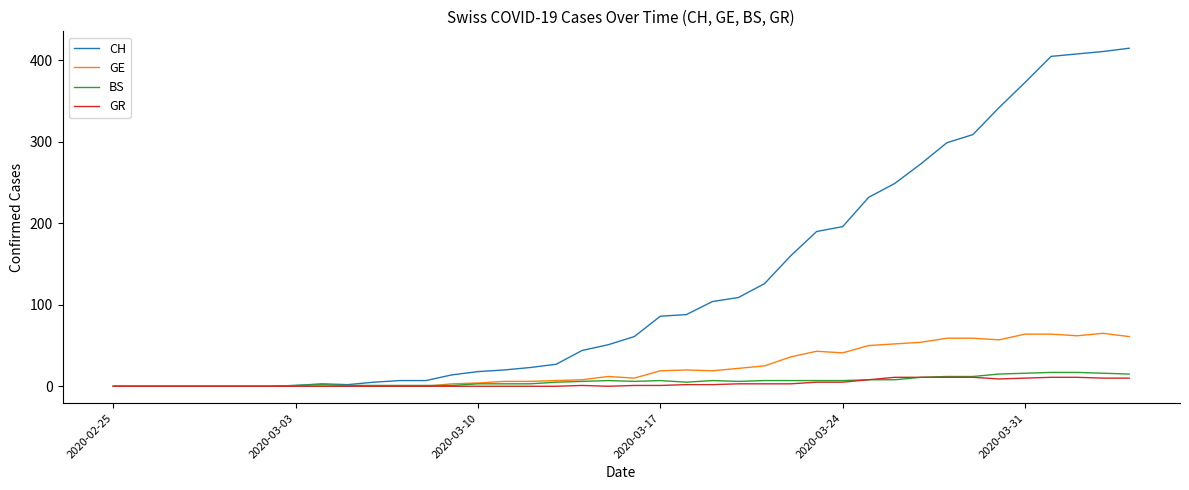

Which series has the largest total across all categories?

CH